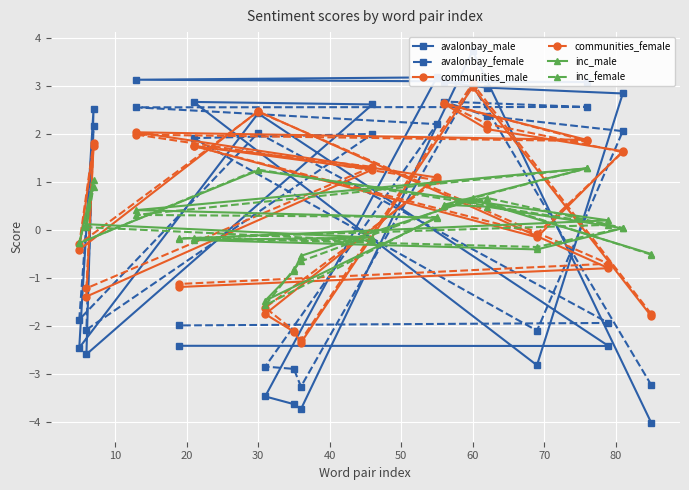

Is the value of inc_female at 20 greater than the value of communities_male at 80?

No